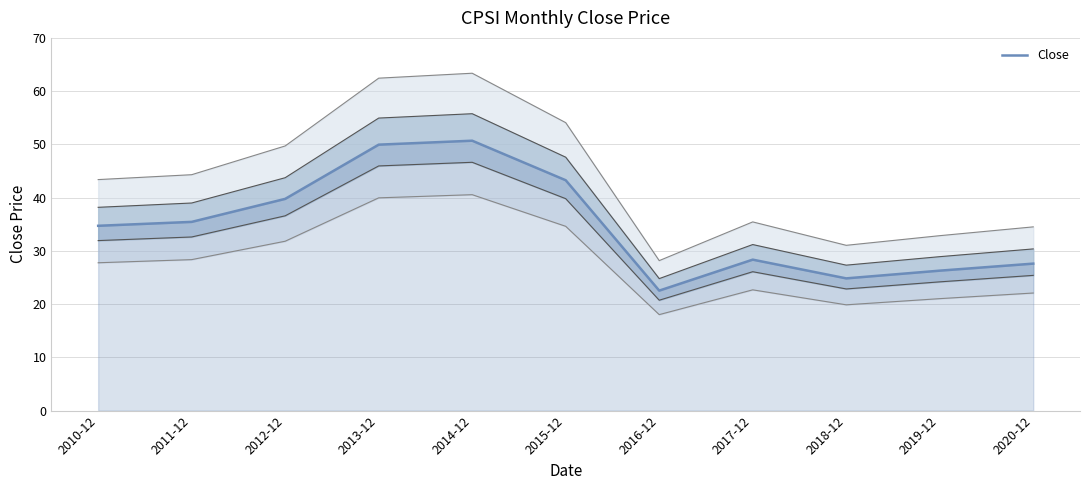

What is the change in value from 2018-12 to 2019-12?

+1.4